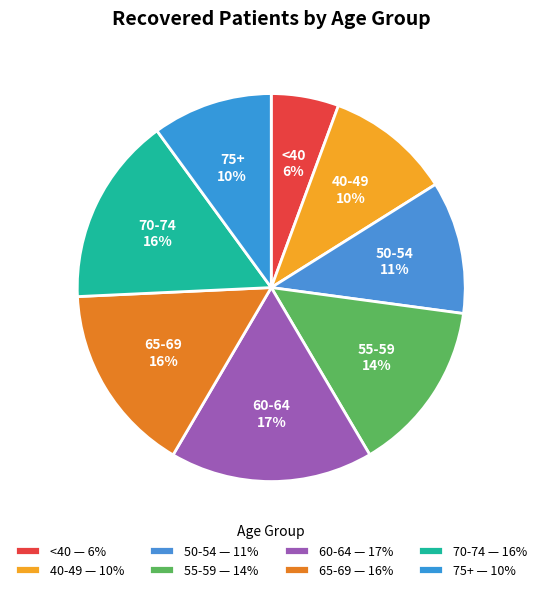

Count the number of slices in the pie.

8